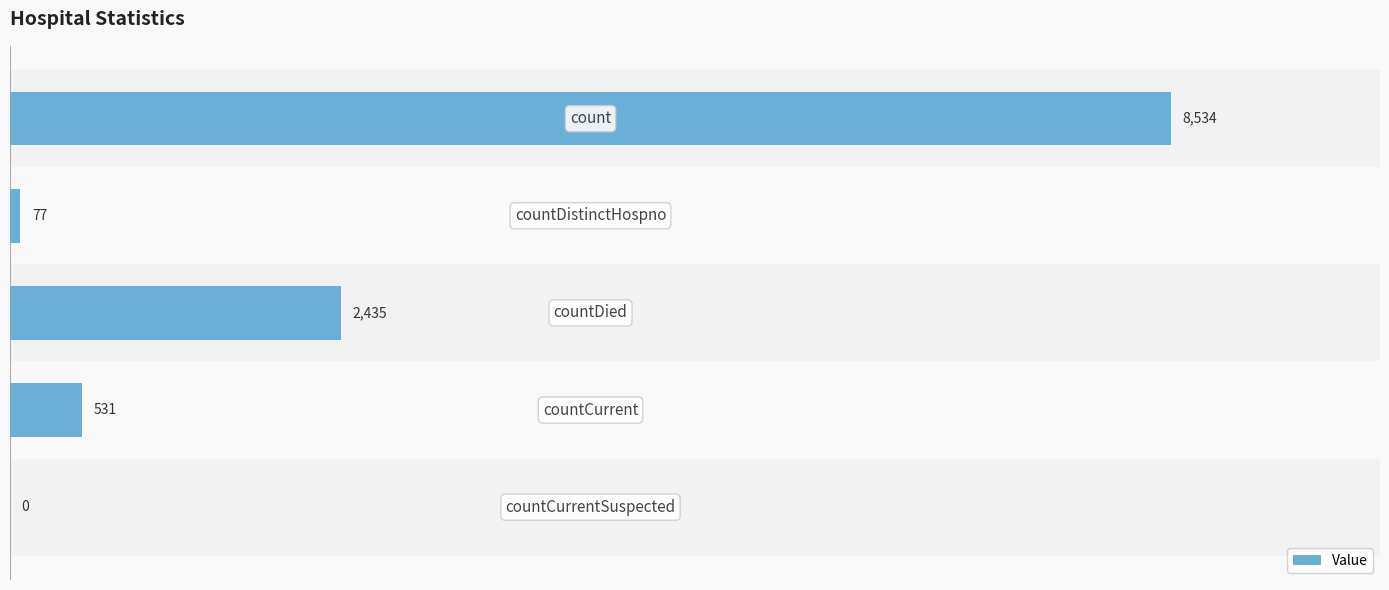

What is the greatest value displayed?

8534